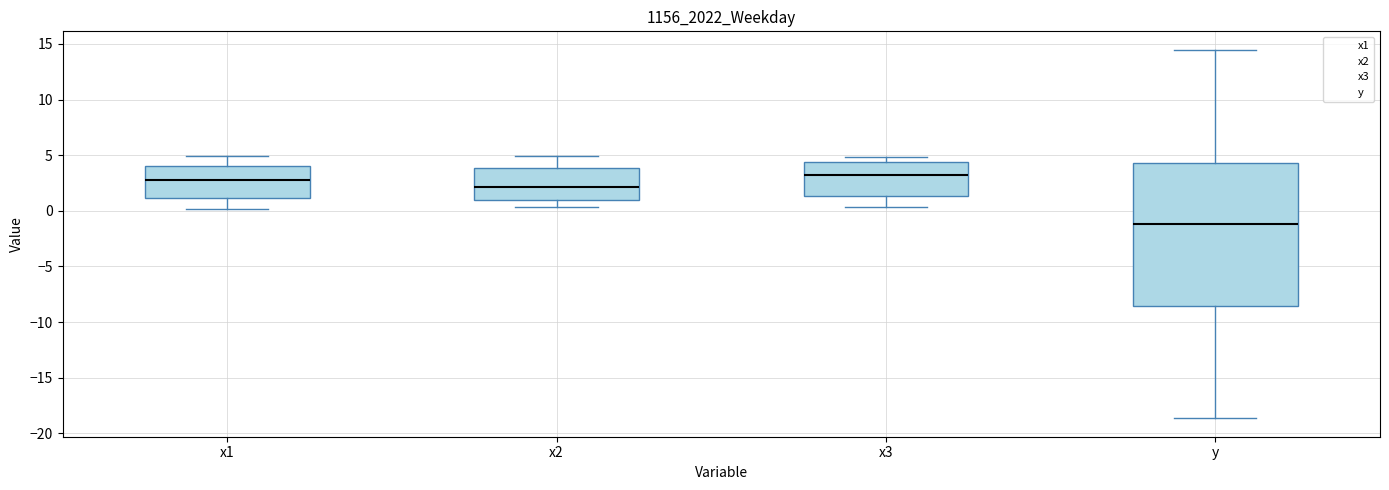

Where does the lower whisker of the box for x1 end on the y-axis? The values are not printed on the chart, so give them approximately, as read against the axis.

0.0